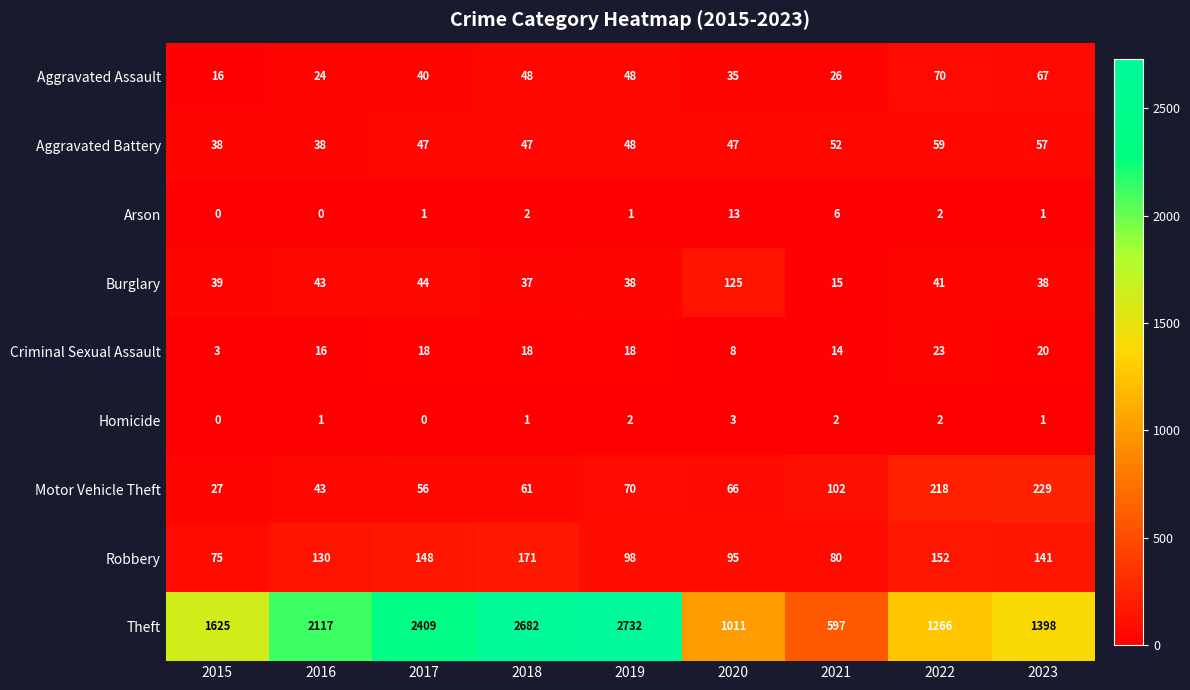

How many categories are shown in the chart?

9